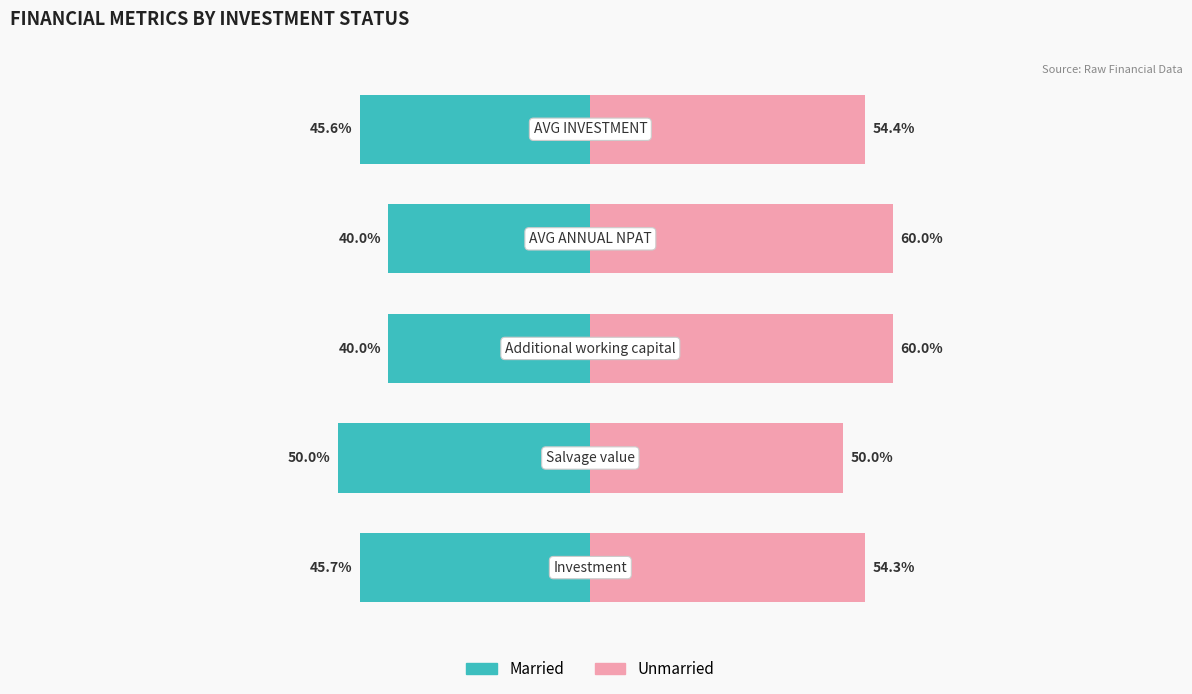

What is the value of the Unmarried bar at the 3rd from the left?

60.0